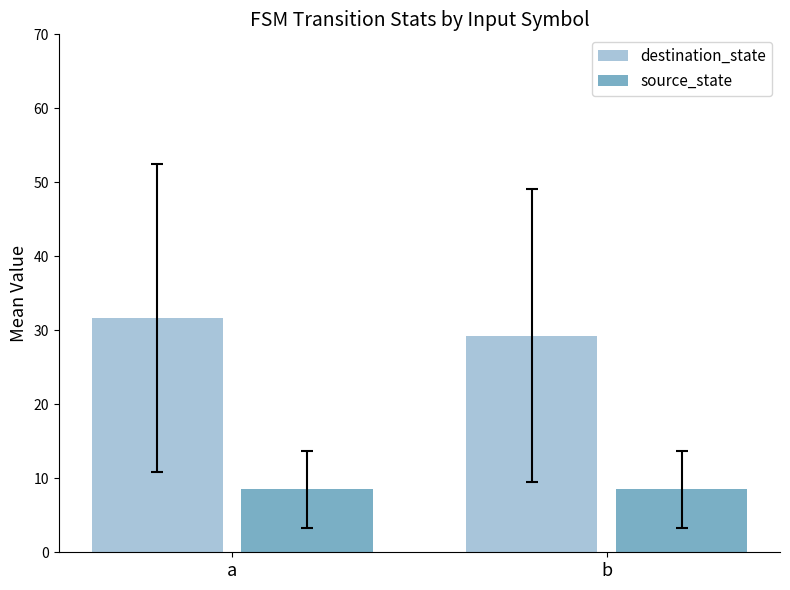

What is the spread (max minus min) of values at a?

23.2